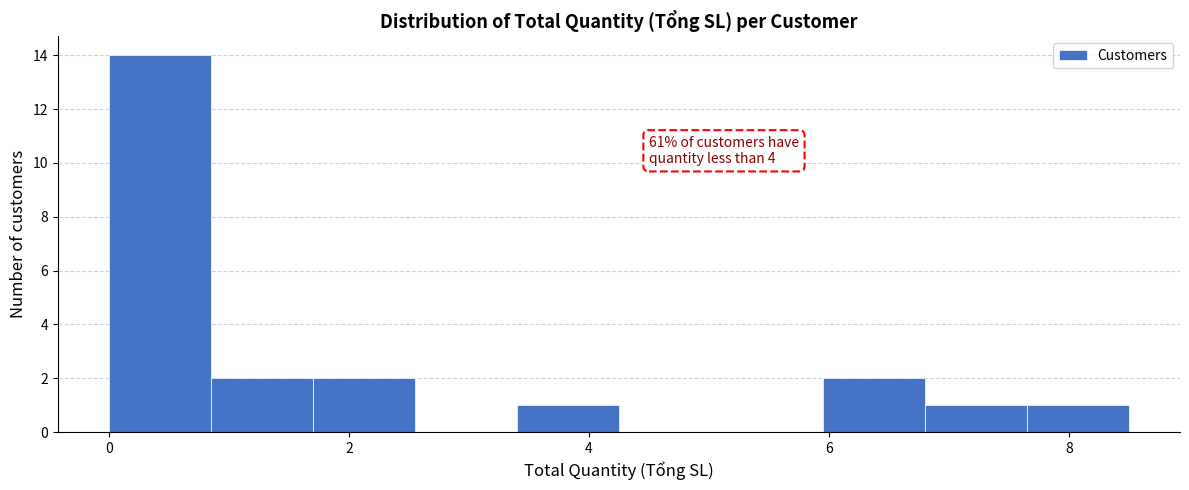

Which range on the x-axis has the tallest bar?

0.00 to 0.85